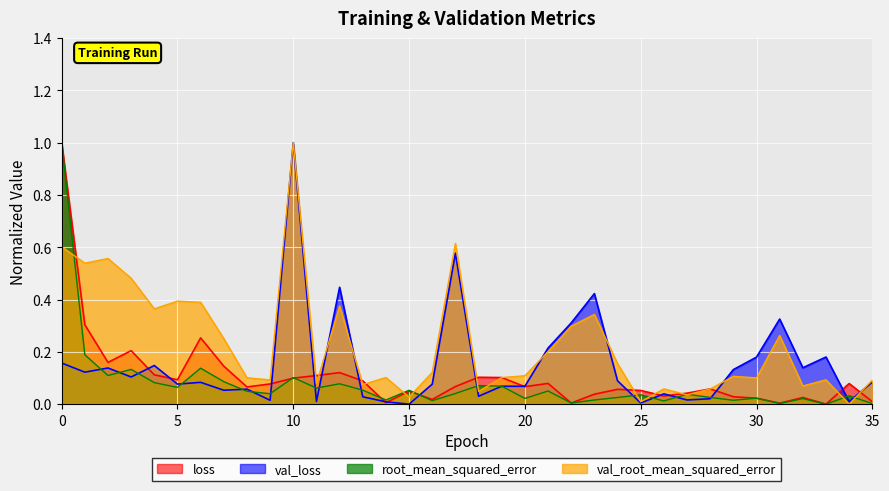

Reading left to right, list all the values displayed in this chart.

loss: 0=1.0	1=0.3	2=0.2	3=0.2	4=0.1	5=0.1	6=0.3	7=0.1	8=0.1	9=0.1	10=0.1	11=0.1	12=0.1	13=0.1	14=0.0	15=0.0	16=0.0	17=0.1	18=0.1	19=0.1	20=0.1	21=0.1	22=0.0	23=0.0	24=0.1	25=0.1	26=0.0	27=0.0	28=0.1	29=0.0	30=0.0	31=0.0	32=0.0	33=0.0	34=0.1	35=0.0
val_loss: 0=0.2	1=0.1	2=0.1	3=0.1	4=0.1	5=0.1	6=0.1	7=0.1	8=0.1	9=0.0	10=1.0	11=0.0	12=0.4	13=0.0	14=0.0	15=0.0	16=0.1	17=0.6	18=0.0	19=0.1	20=0.1	21=0.2	22=0.3	23=0.4	24=0.1	25=0.0	26=0.0	27=0.0	28=0.0	29=0.1	30=0.2	31=0.3	32=0.1	33=0.2	34=0.0	35=0.1
root_mean_squared_error: 0=1.0	1=0.2	2=0.1	3=0.1	4=0.1	5=0.1	6=0.1	7=0.1	8=0.0	9=0.0	10=0.1	11=0.1	12=0.1	13=0.1	14=0.0	15=0.1	16=0.0	17=0.0	18=0.1	19=0.1	20=0.0	21=0.1	22=0.0	23=0.0	24=0.0	25=0.0	26=0.0	27=0.0	28=0.0	29=0.0	30=0.0	31=0.0	32=0.0	33=0.0	34=0.0	35=0.0
val_root_mean_squared_error: 0=0.6	1=0.5	2=0.6	3=0.5	4=0.4	5=0.4	6=0.4	7=0.3	8=0.1	9=0.1	10=1.0	11=0.1	12=0.4	13=0.1	14=0.1	15=0.0	16=0.1	17=0.6	18=0.0	19=0.1	20=0.1	21=0.2	22=0.3	23=0.3	24=0.2	25=0.0	26=0.1	27=0.0	28=0.1	29=0.1	30=0.1	31=0.3	32=0.1	33=0.1	34=0.0	35=0.1